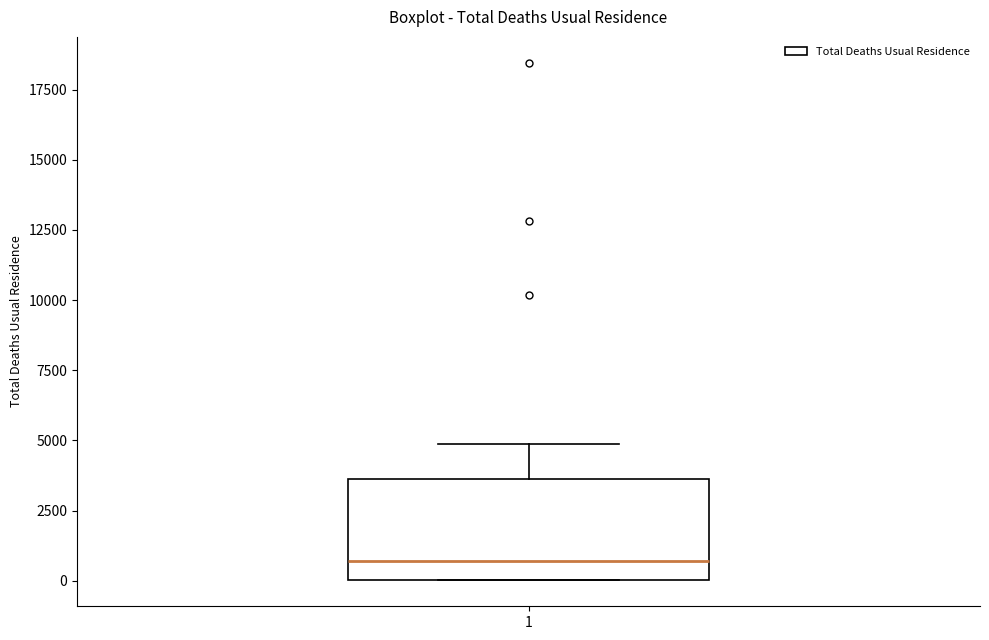

Where does the upper whisker of the box at x = 1 end on the y-axis? The values are not printed on the chart, so give them approximately, as read against the axis.

5000